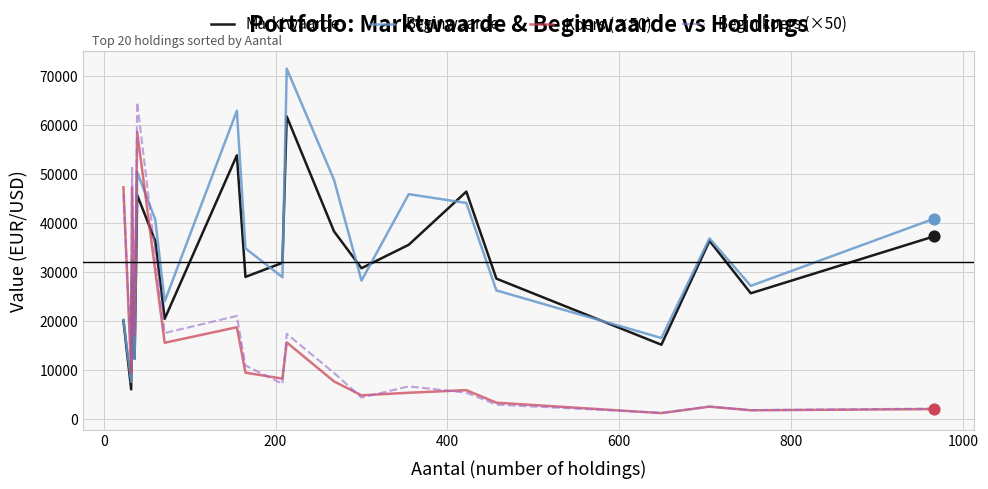

True or false: Beginwaarde and Koers (×50) intersect in this chart.

True